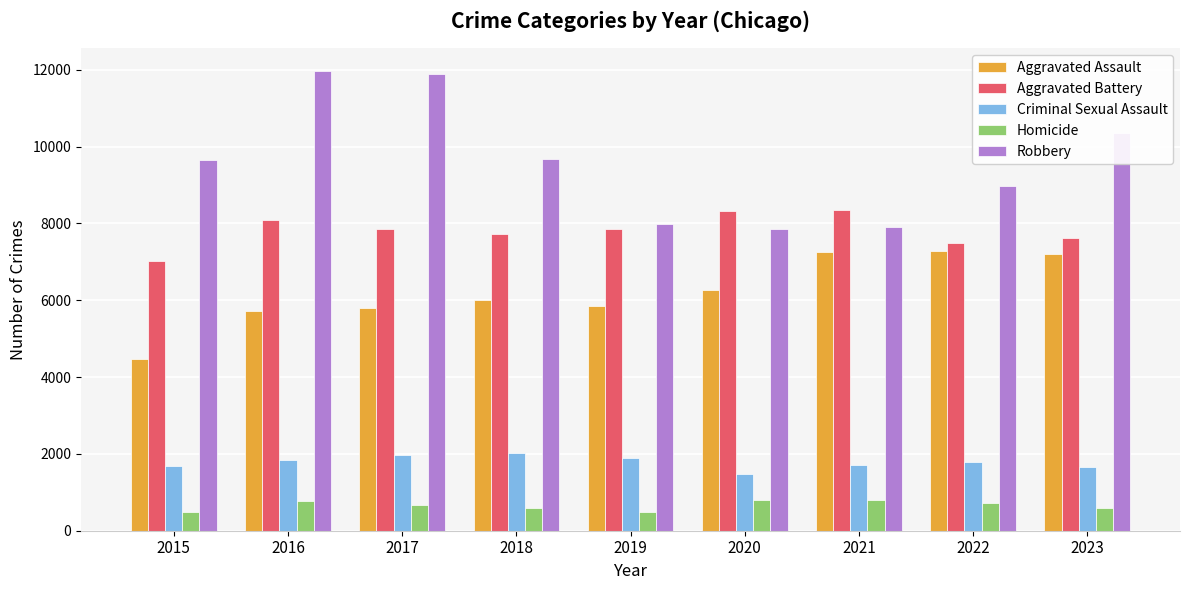

Are the bars grouped side by side (vs. stacked)?

Yes